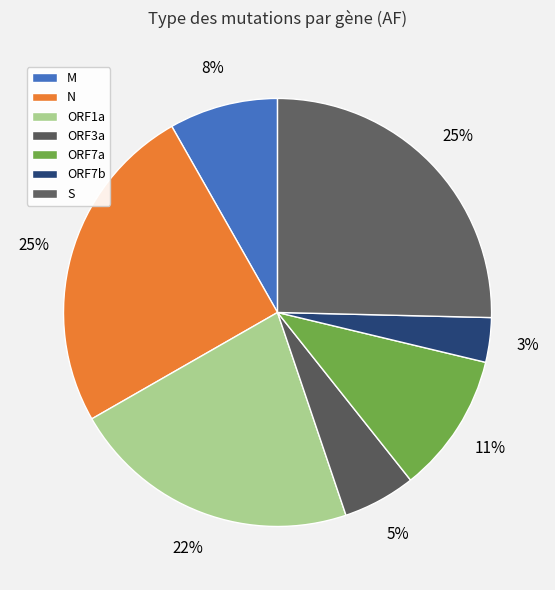

Is it true that ORF1a is 34% of the pie?

False